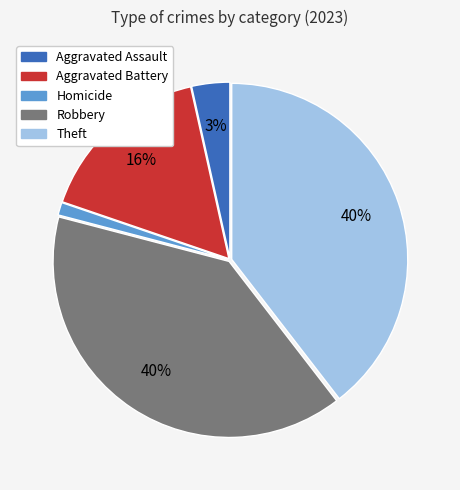

Count the number of slices in the pie.

5